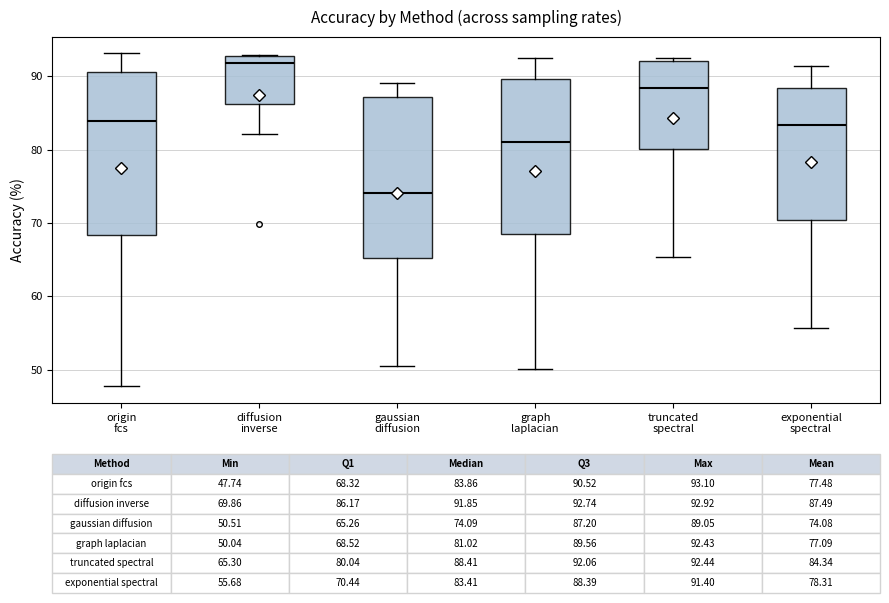

Which box has the lowest median line?

gaussian diffusion